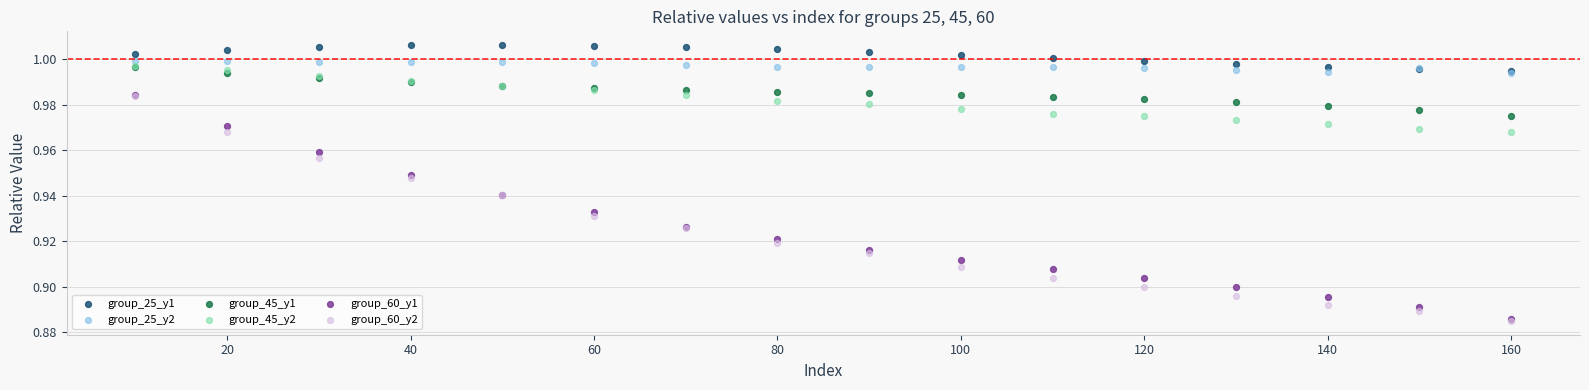

Which series contains the highest Y value?

group_25_y1